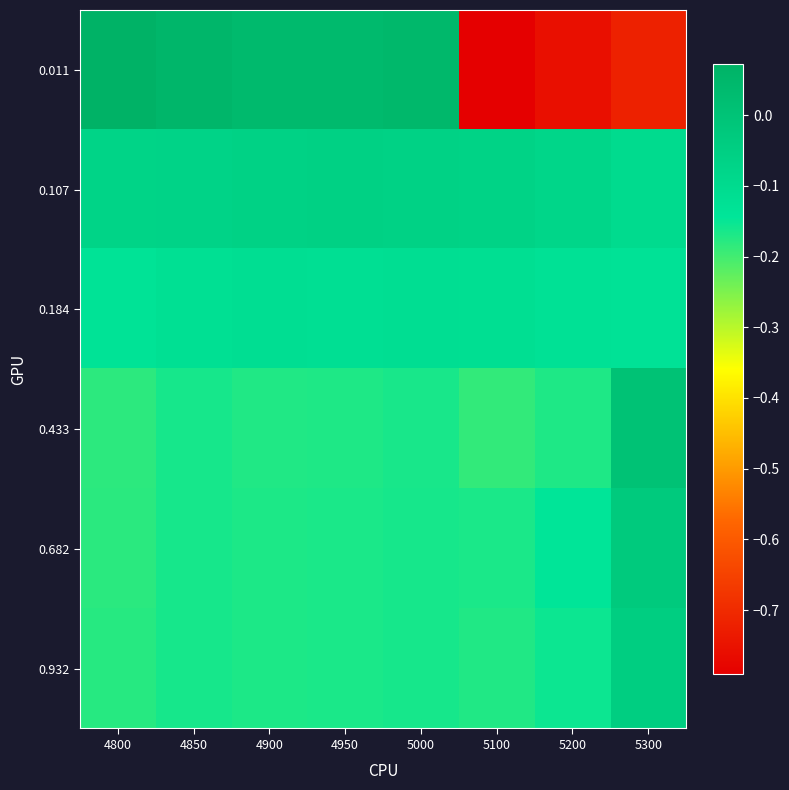

What is the spread (max minus min) of values at 4850?

0.2